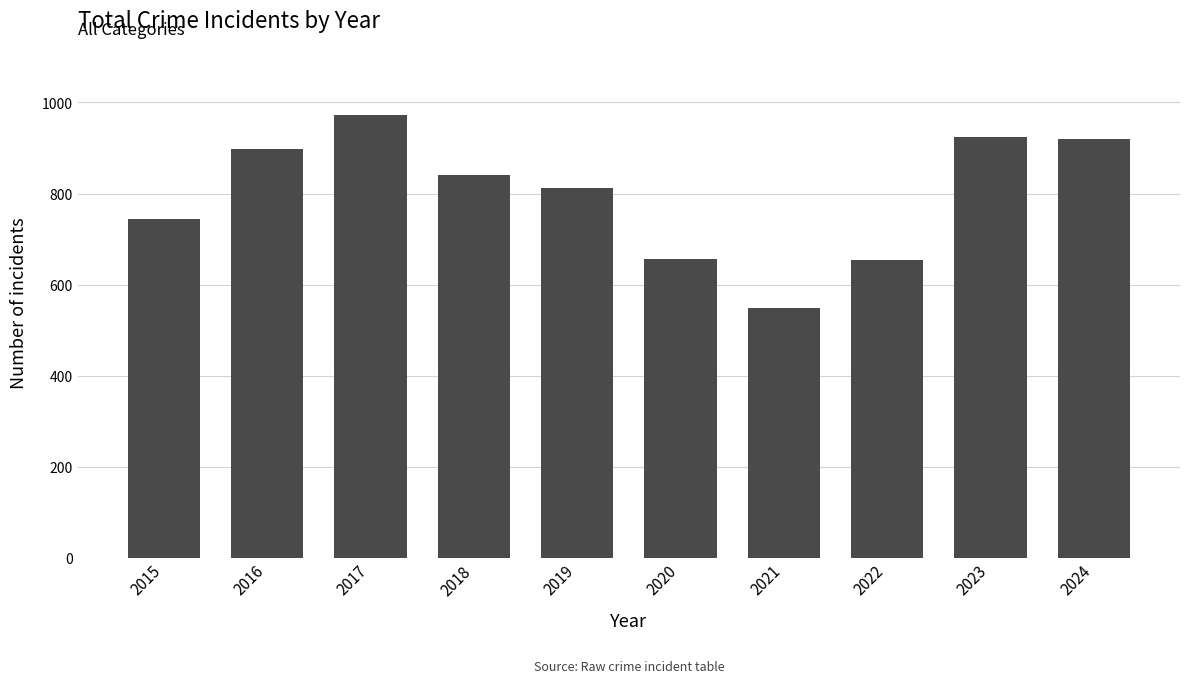

What is the value of the 10th bar from the left?

919